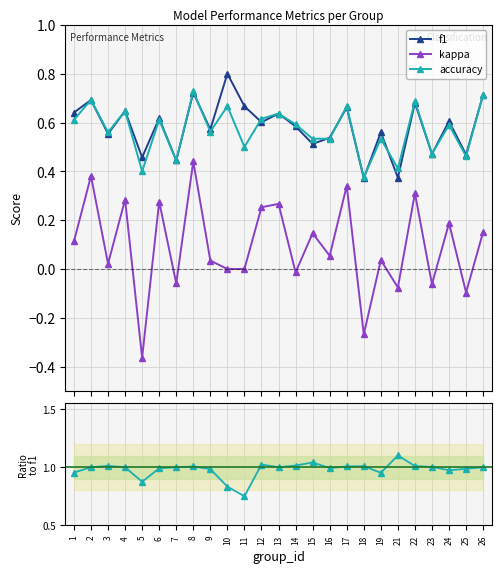

What is the lowest value of the accuracy series?

0.4